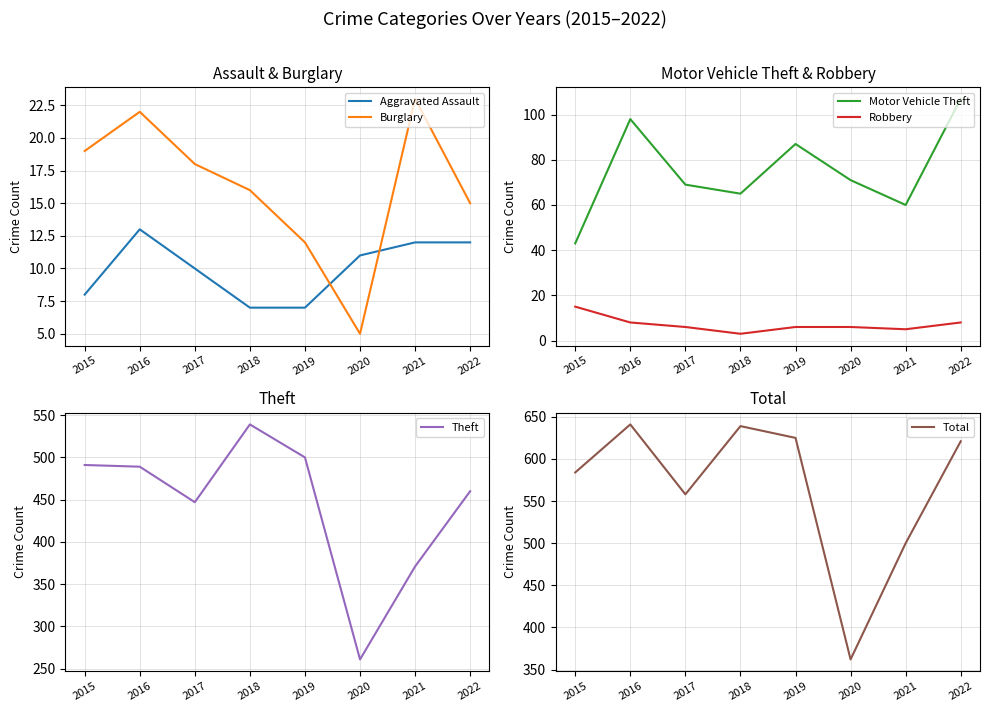

List the labels in order of Theft value, largest first.

2018, 2019, 2015, 2016, 2022, 2017, 2021, 2020